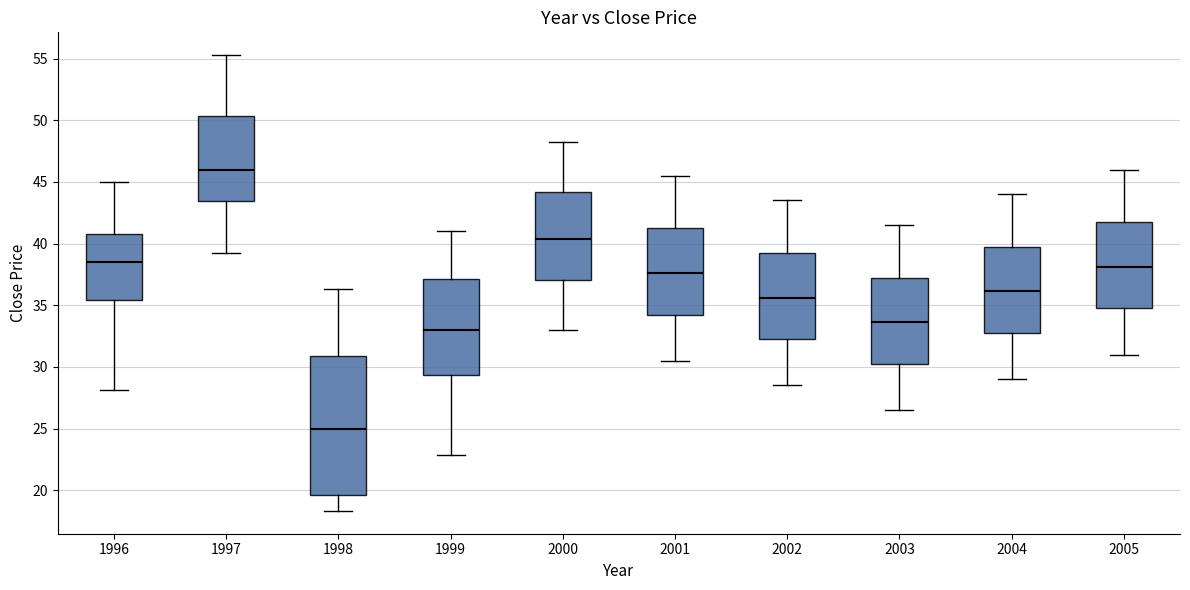

Which box's median line is the highest?

1997